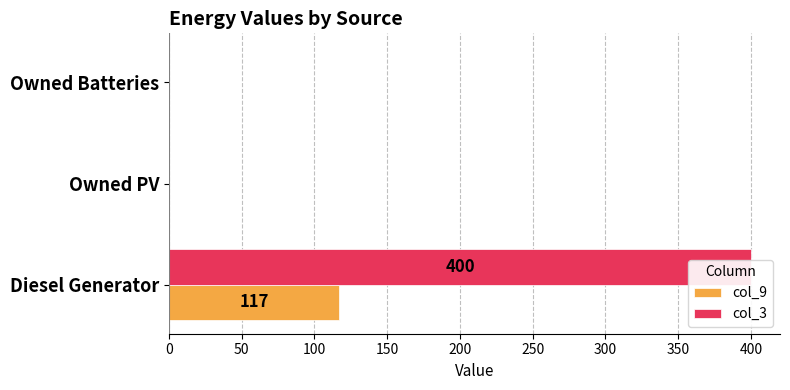

Rank the series at Owned Batteries from lowest to highest value.

col_9, col_3